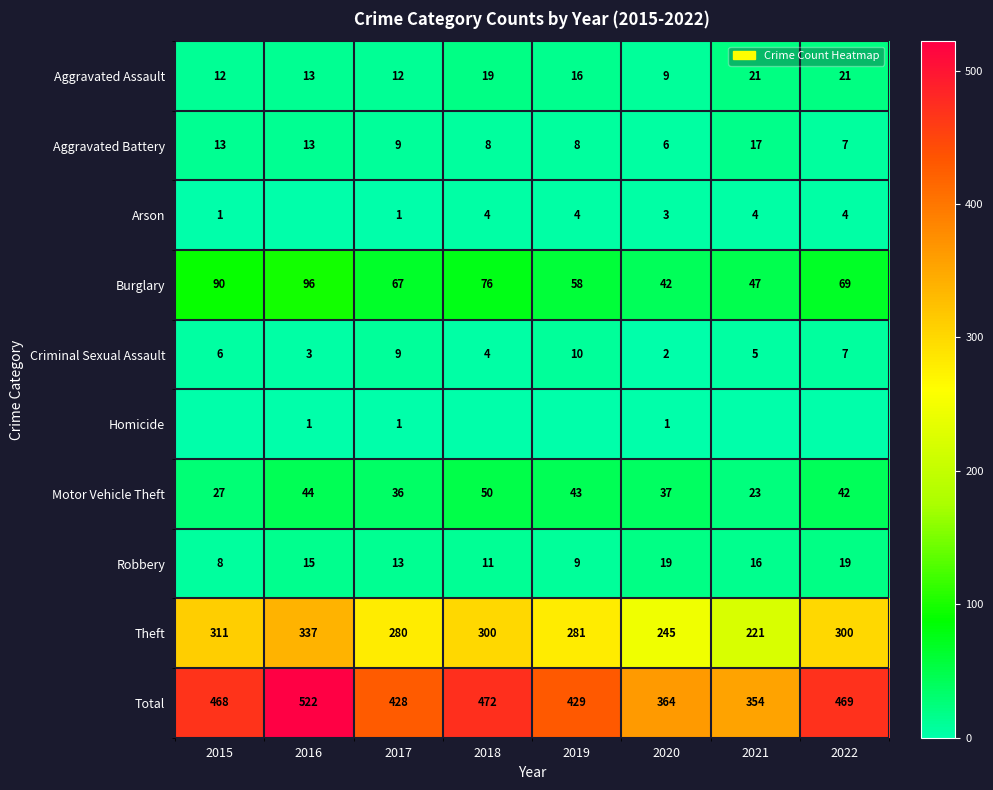

Where is Burglary nearest to the value 69?

2022